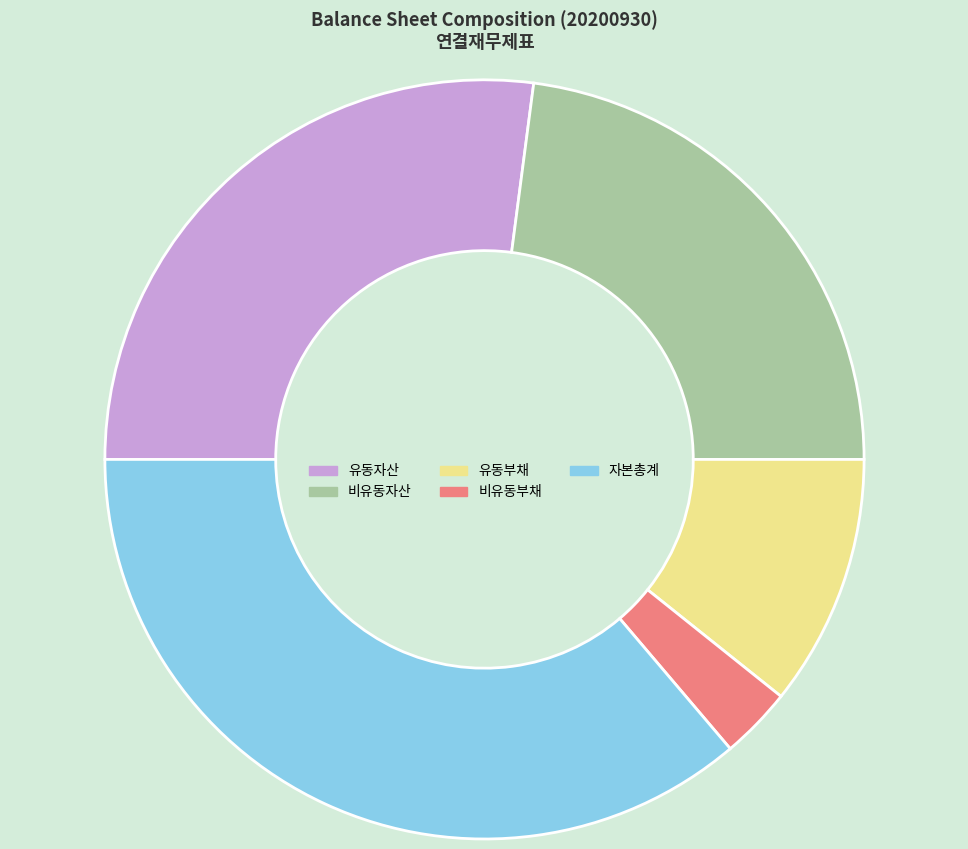

Between 비유동부채 and 비유동자산, which is larger?

비유동자산